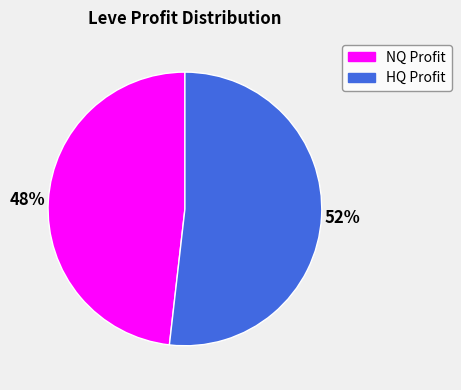

Do HQ Profit and NQ Profit together represent more than half of the pie?

Yes